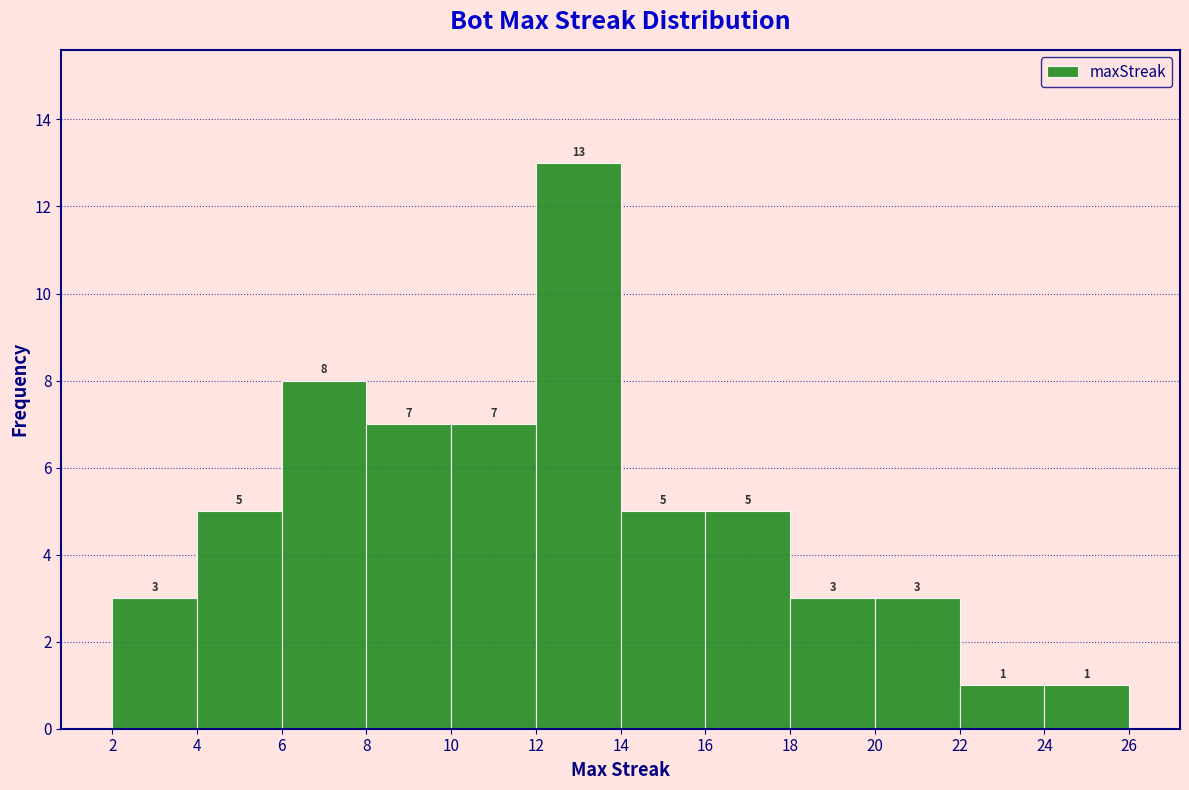

Reading left to right, list every bar in this chart as the range it spans on the x-axis followed by its height.

2 to 4: 3
4 to 6: 5
6 to 8: 8
8 to 10: 7
10 to 12: 7
12 to 14: 13
14 to 16: 5
16 to 18: 5
18 to 20: 3
20 to 22: 3
22 to 24: 1
24 to 26: 1